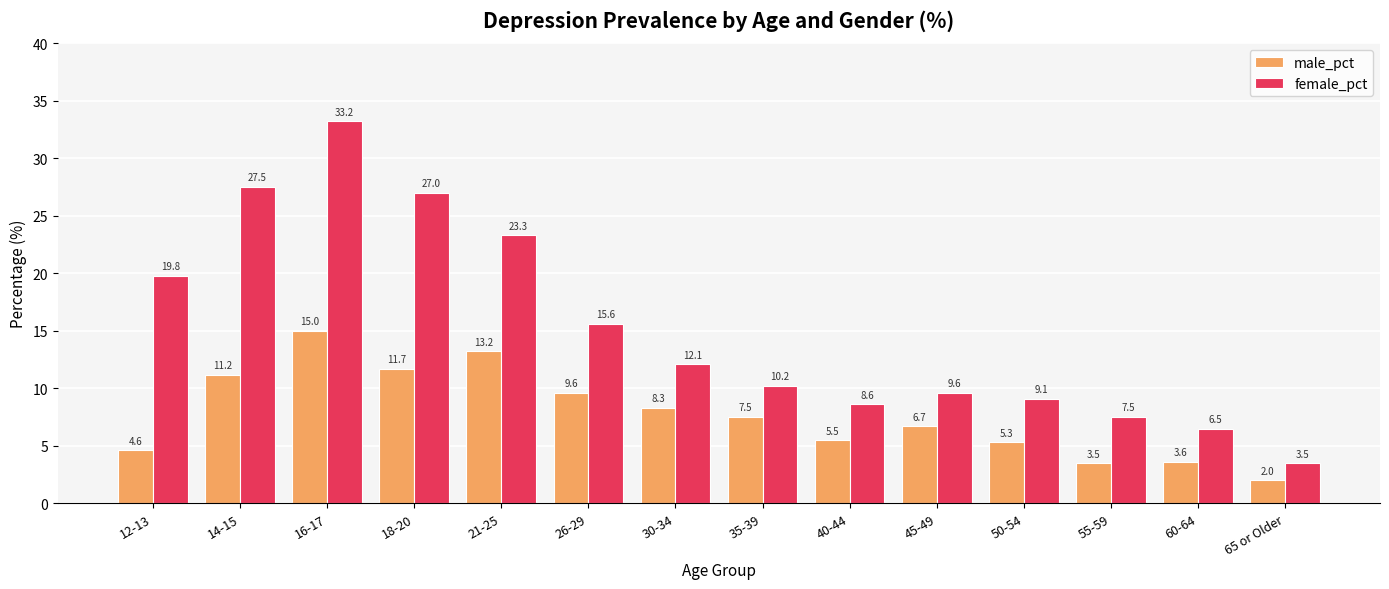

What is the total value across all series at 40-44?

14.1